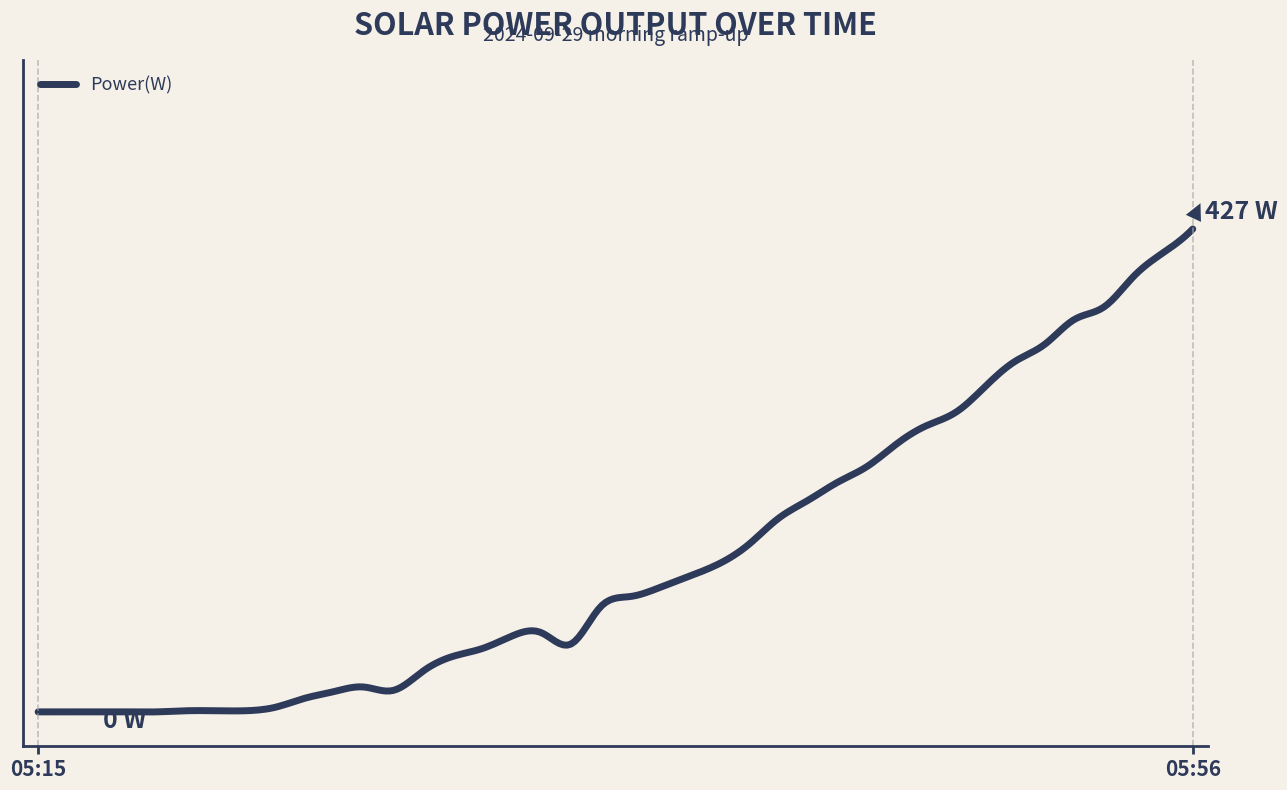

Reading left to right, transcribe all the data shown in this chart.

0	0	0	0	0	1	1	1	4	12	18	22	19	36	49	56	67	70	60	93	102	110	120	131	148	171	187	203	217	237	253	265	288	310	325	347	358	385	406	427